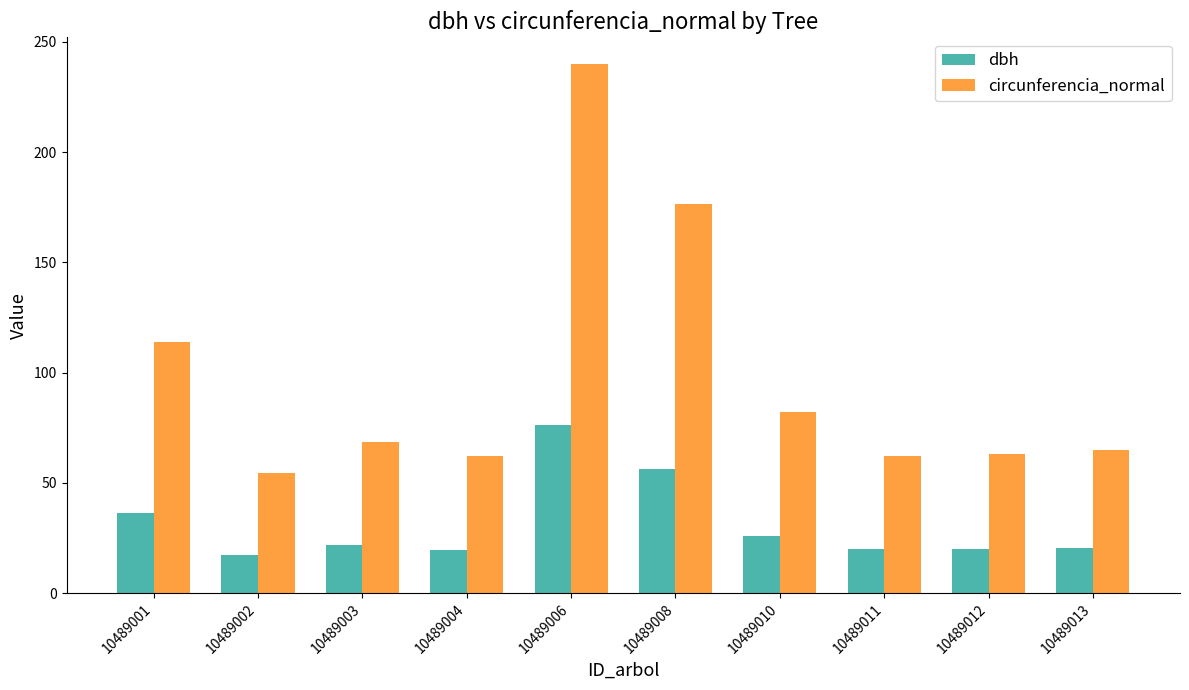

Which category has the lowest value across all series?

10489002